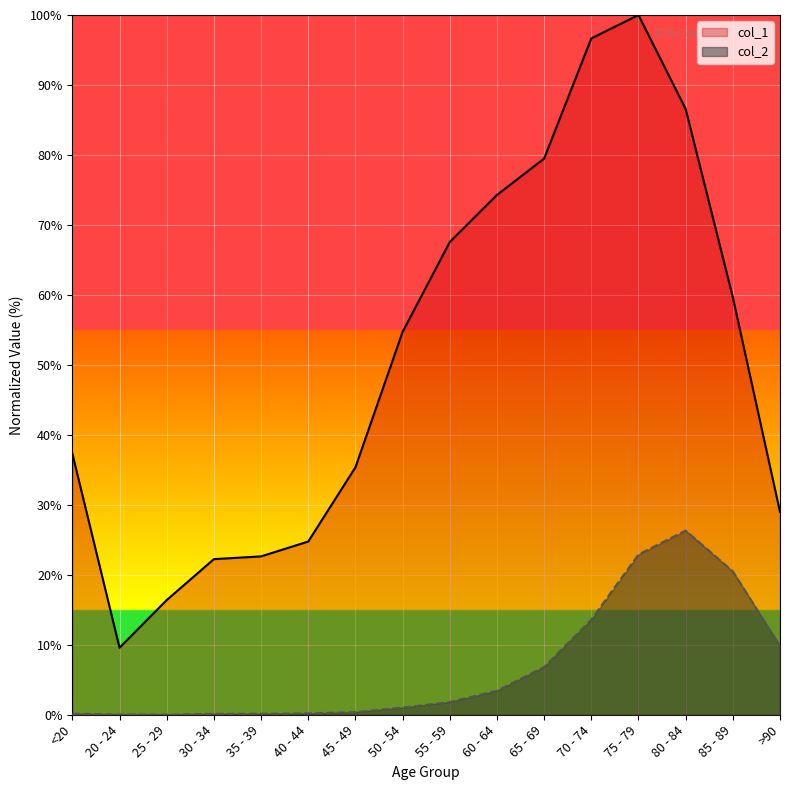

Reading right to left, list all the values displayed in this chart.

col_1: 29.0	59.7	86.6	100.0	96.7	79.5	74.3	67.6	54.7	35.4	24.8	22.6	22.2	16.4	9.6	37.3
col_2: 9.8	20.5	26.3	22.9	13.6	6.8	3.4	1.8	1.0	0.4	0.2	0.1	0.1	0.0	0.0	0.1